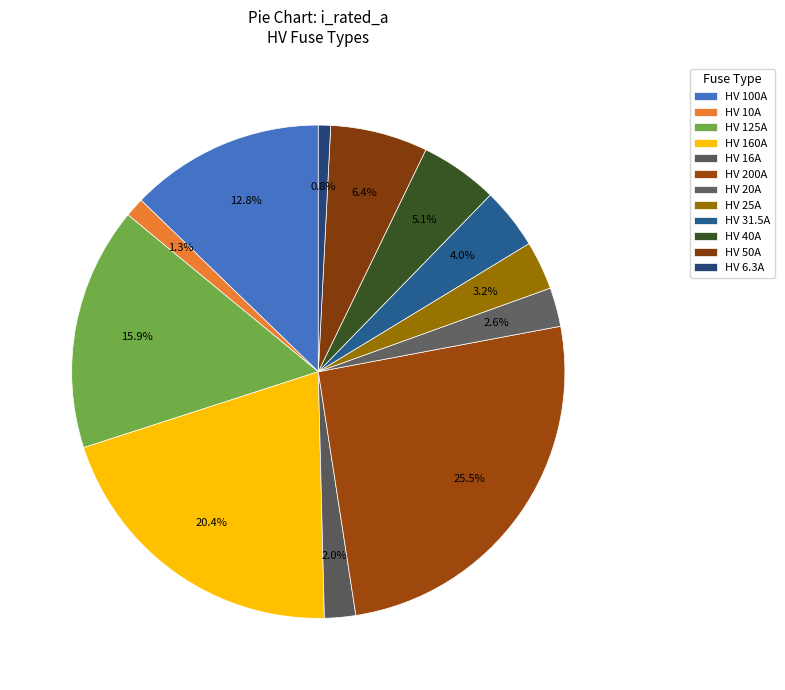

To the nearest percent, what is the difference between the largest and smallest slice percentages?

25%